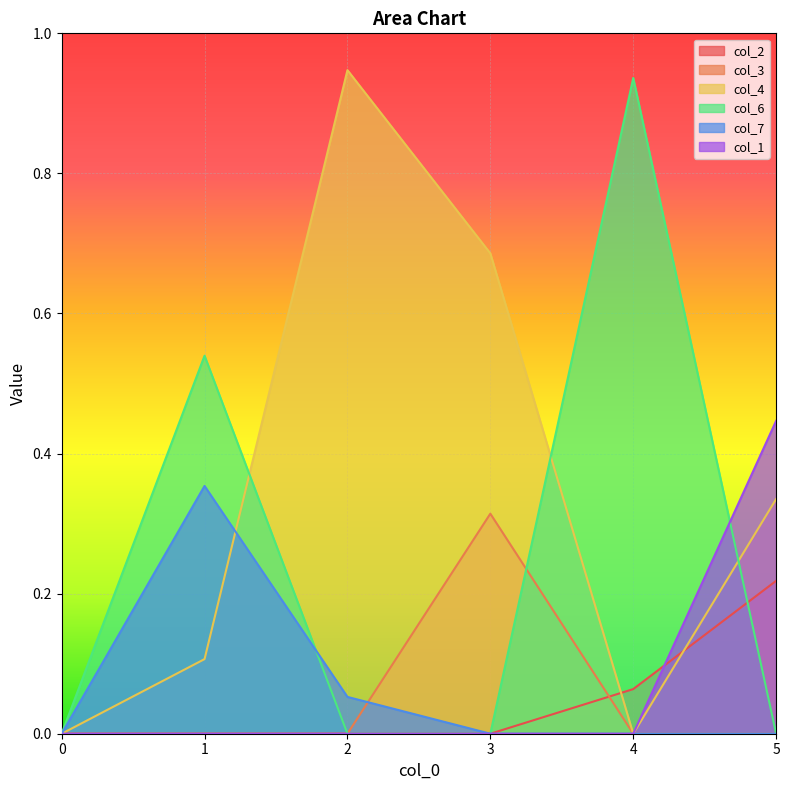

At how many categories does at least one series exceed 0?

5